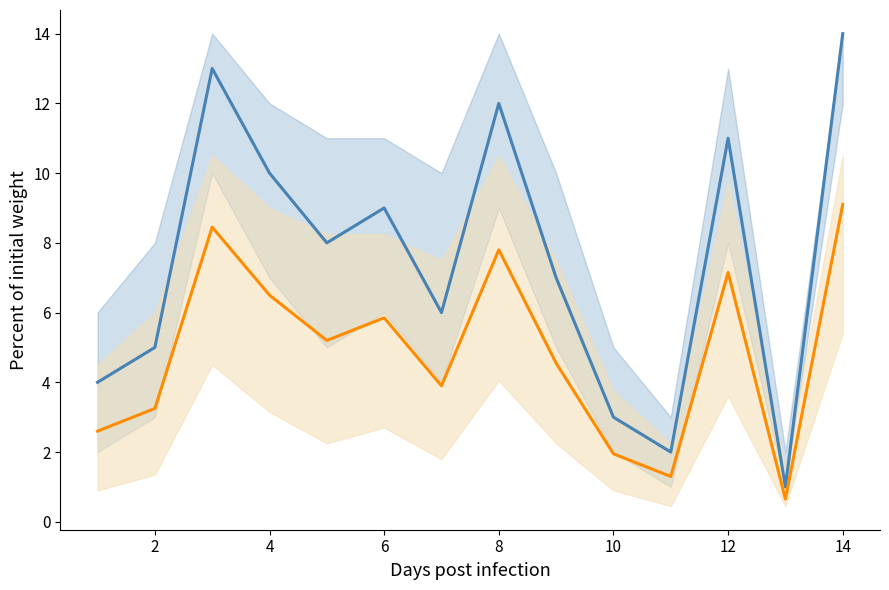

What is the minimum value for col_1_scaled?

0.7